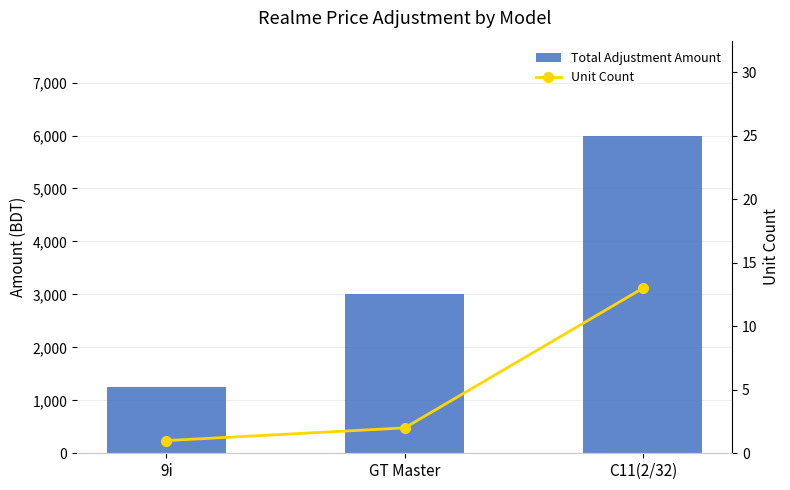

Is the value of Total Adjustment Amount at 9i greater than the value of Unit Count at 9i?

Yes